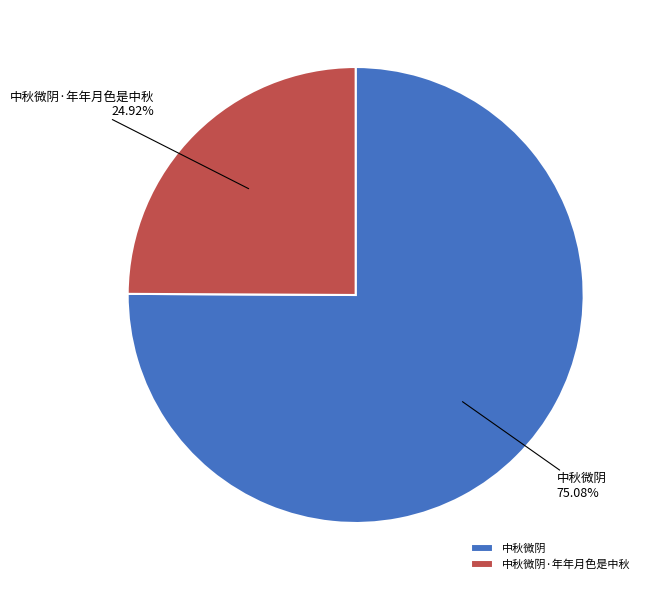

To the nearest percent, what portion does 中秋微阴 represent?

75%